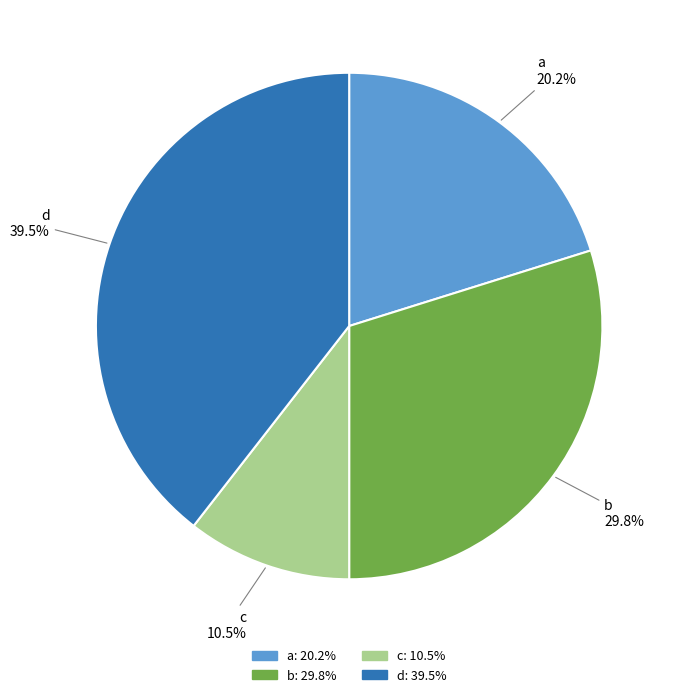

Is there a majority slice in this chart?

No